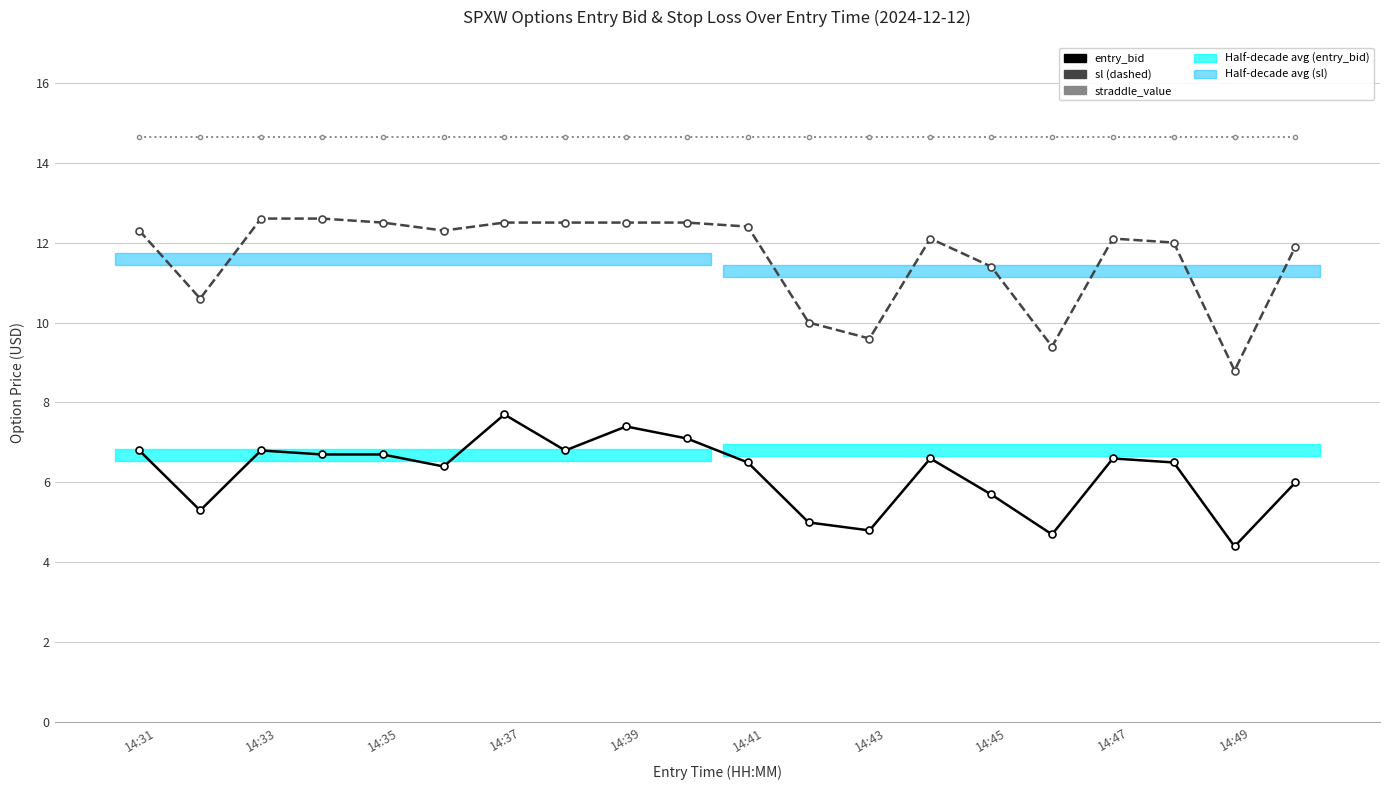

List the series in order of their overall mean, highest first.

straddle_value, sl, entry_bid